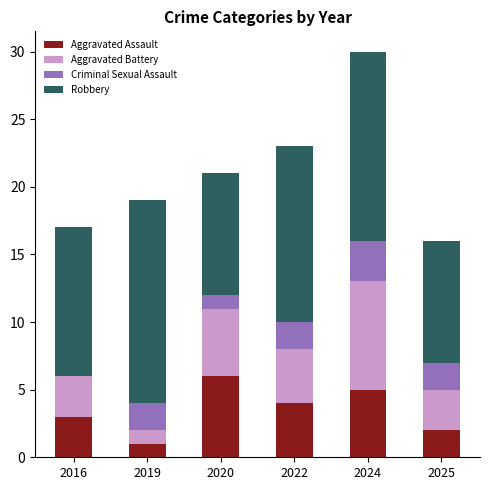

Are the bars grouped side by side (vs. stacked)?

No